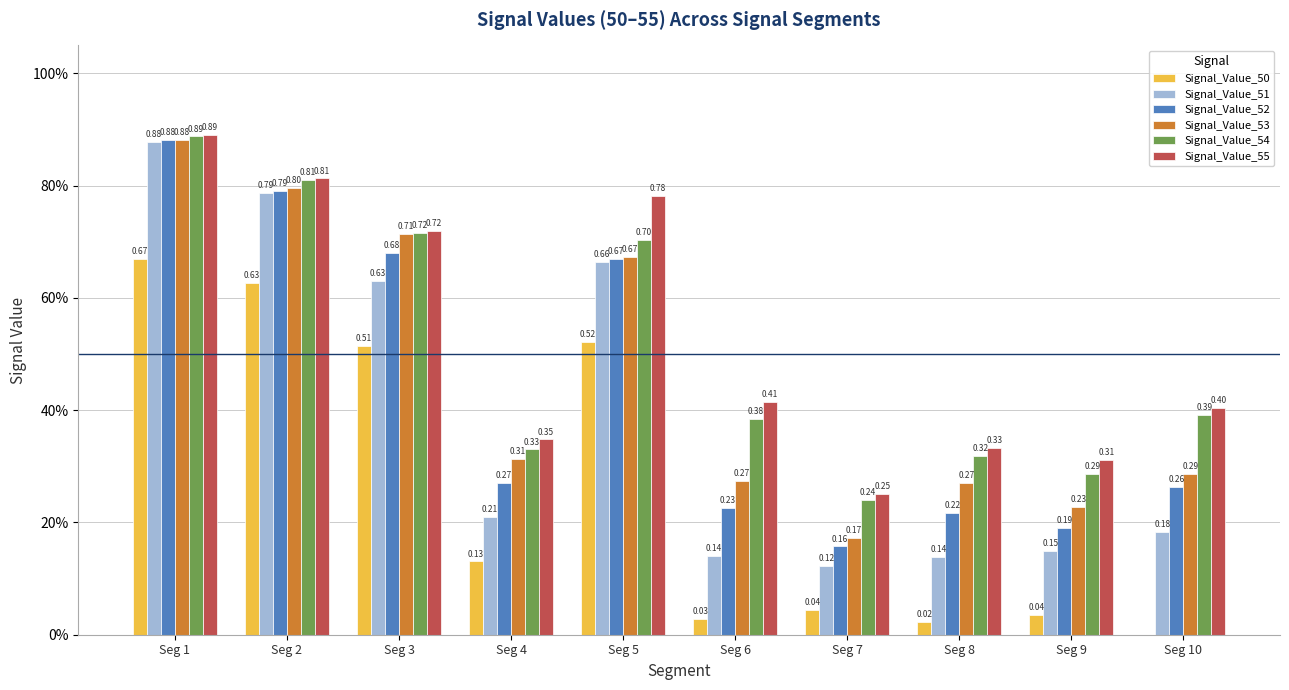

What is the total value across all series at Seg 3?

4.0